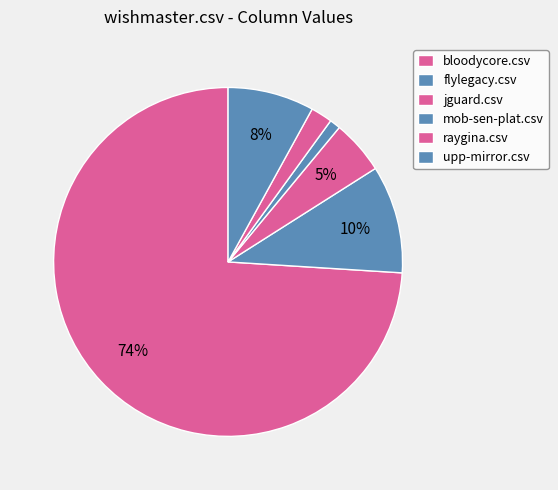

Rank the categories by value from lowest to highest.

mob-sen-plat.csv, raygina.csv, jguard.csv, upp-mirror.csv, flylegacy.csv, bloodycore.csv